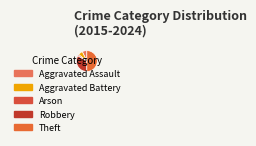

What is the largest slice in the pie chart?

Theft